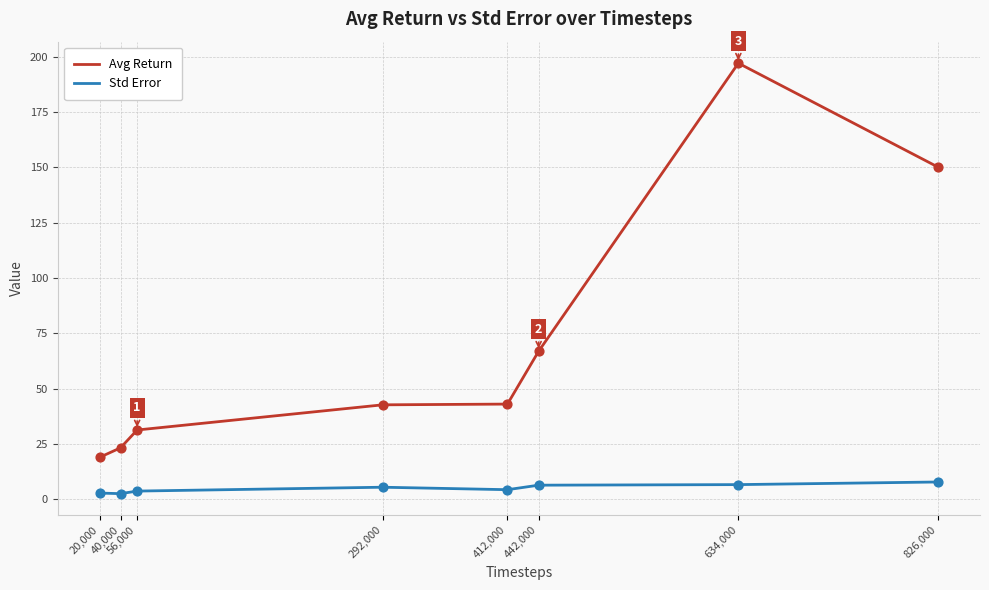

At which category is the sum across all series the highest?

634,000